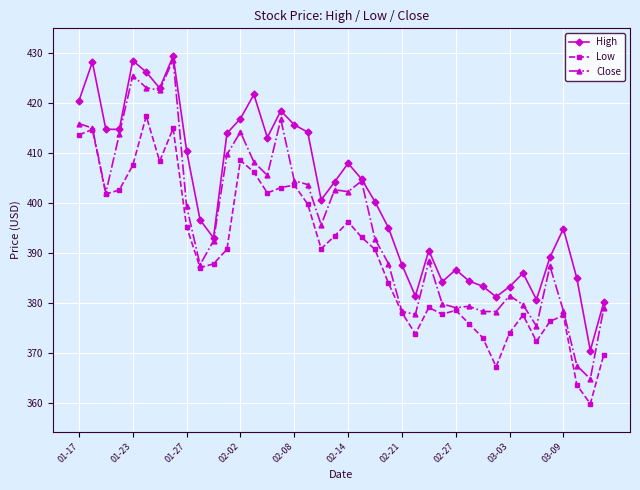

Which series has the widest spread of values?

Close